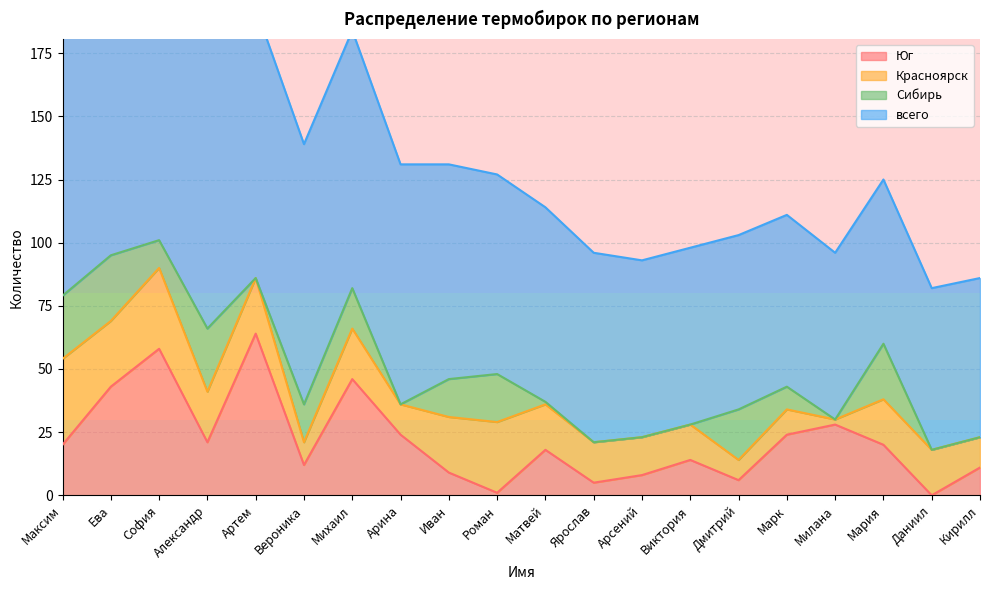

Reading left to right, extract all data points from this chart.

Юг: Максим=20	Ева=43	София=58	Александр=21	Артем=64	Вероника=12	Михаил=46	Арина=24	Иван=9	Роман=1	Матвей=18	Ярослав=5	Арсений=8	Виктория=14	Дмитрий=6	Марк=24	Милана=28	Мария=20	Даниил=0	Кирилл=11
Красноярск: Максим=34	Ева=26	София=32	Александр=20	Артем=22	Вероника=9	Михаил=20	Арина=12	Иван=22	Роман=28	Матвей=18	Ярослав=16	Арсений=15	Виктория=14	Дмитрий=8	Марк=10	Милана=2	Мария=18	Даниил=18	Кирилл=12
Сибирь: Максим=25	Ева=26	София=11	Александр=25	Артем=0	Вероника=15	Михаил=16	Арина=0	Иван=15	Роман=19	Матвей=1	Ярослав=0	Арсений=0	Виктория=0	Дмитрий=20	Марк=9	Милана=0	Мария=22	Даниил=0	Кирилл=0
всего: Максим=172	Ева=129	София=128	Александр=119	Артем=107	Вероника=103	Михаил=102	Арина=95	Иван=85	Роман=79	Матвей=77	Ярослав=75	Арсений=70	Виктория=70	Дмитрий=69	Марк=68	Милана=66	Мария=65	Даниил=64	Кирилл=63